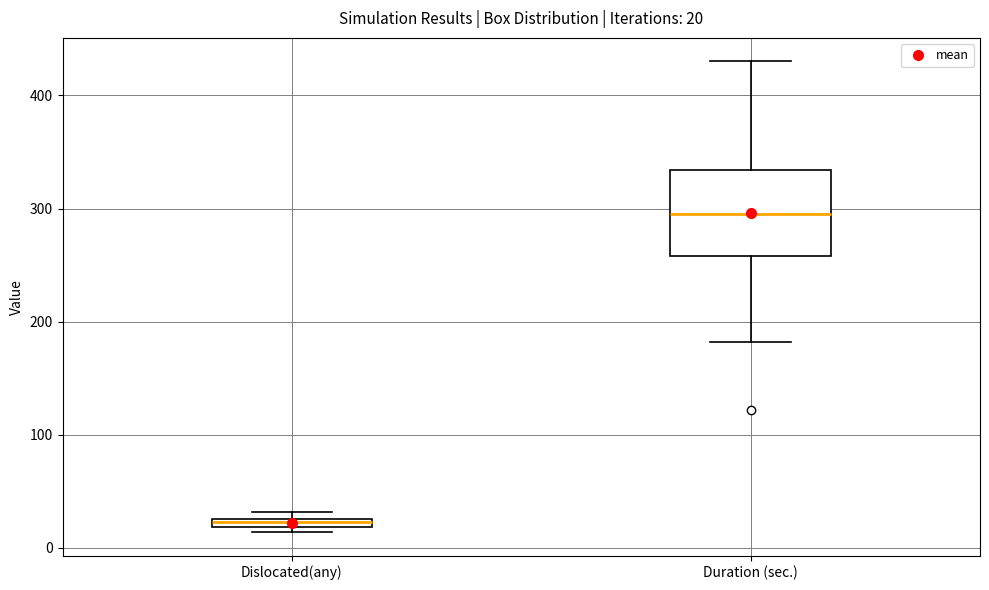

Which box's median line is the highest?

Duration (sec.)